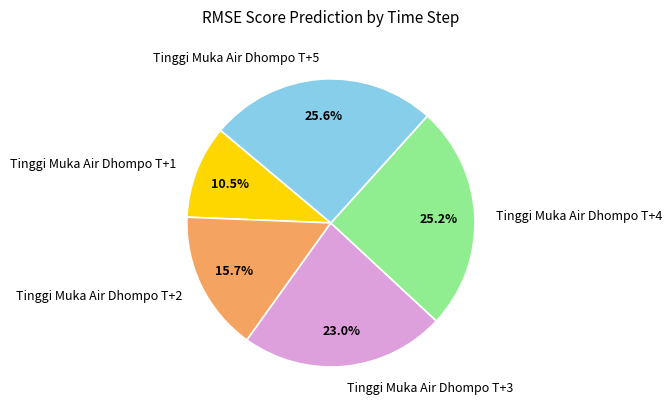

How many segments does this pie chart have?

5